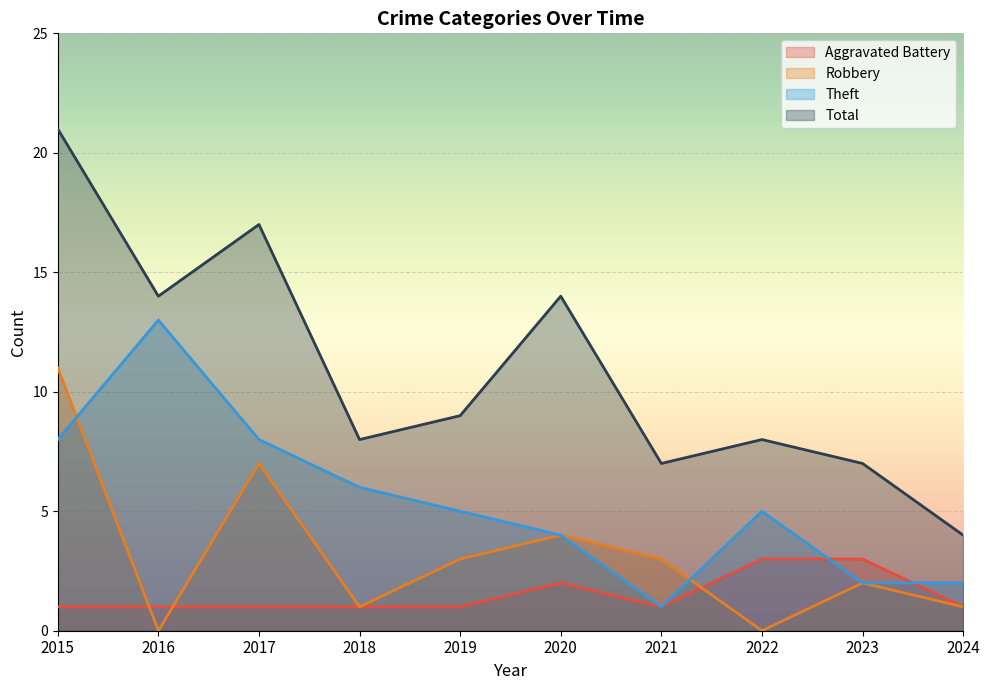

Does the chart display data point markers on the line(s)?

No